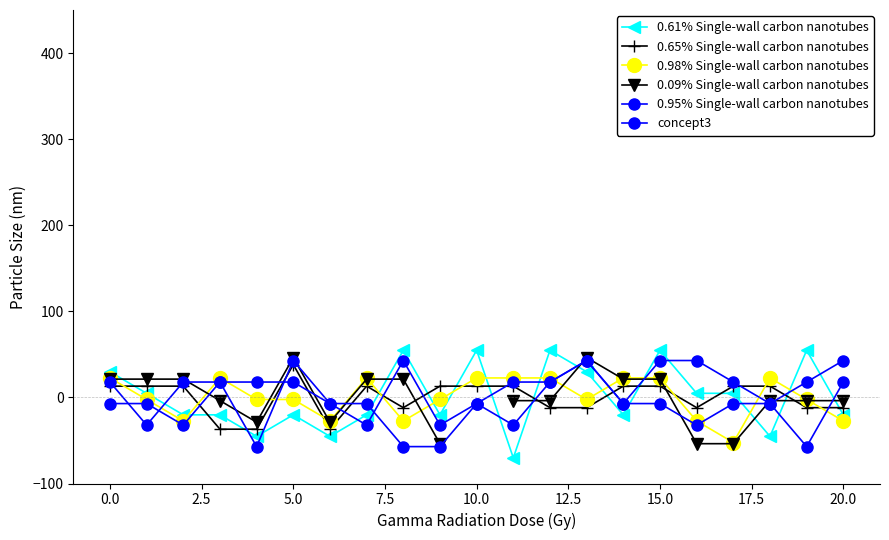

Between 12.5 and 12, which is larger?

12